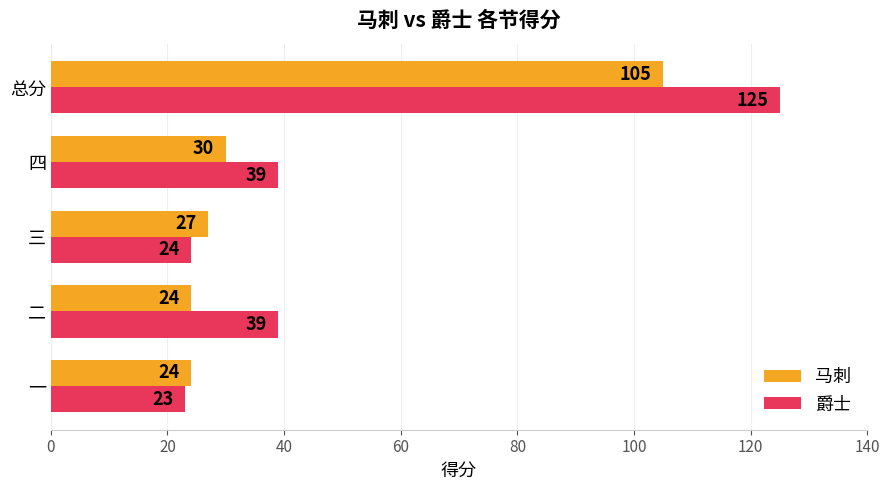

How many data points in 马刺 are less than 27?

2